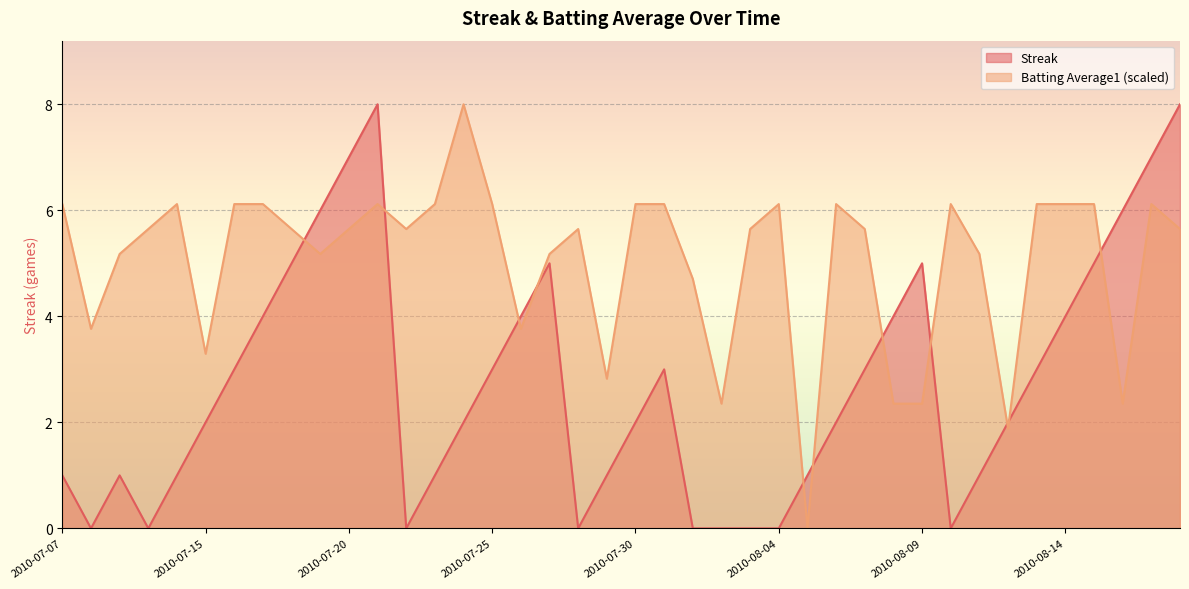

How many interior local peaks does the Batting Average1 series have?

8